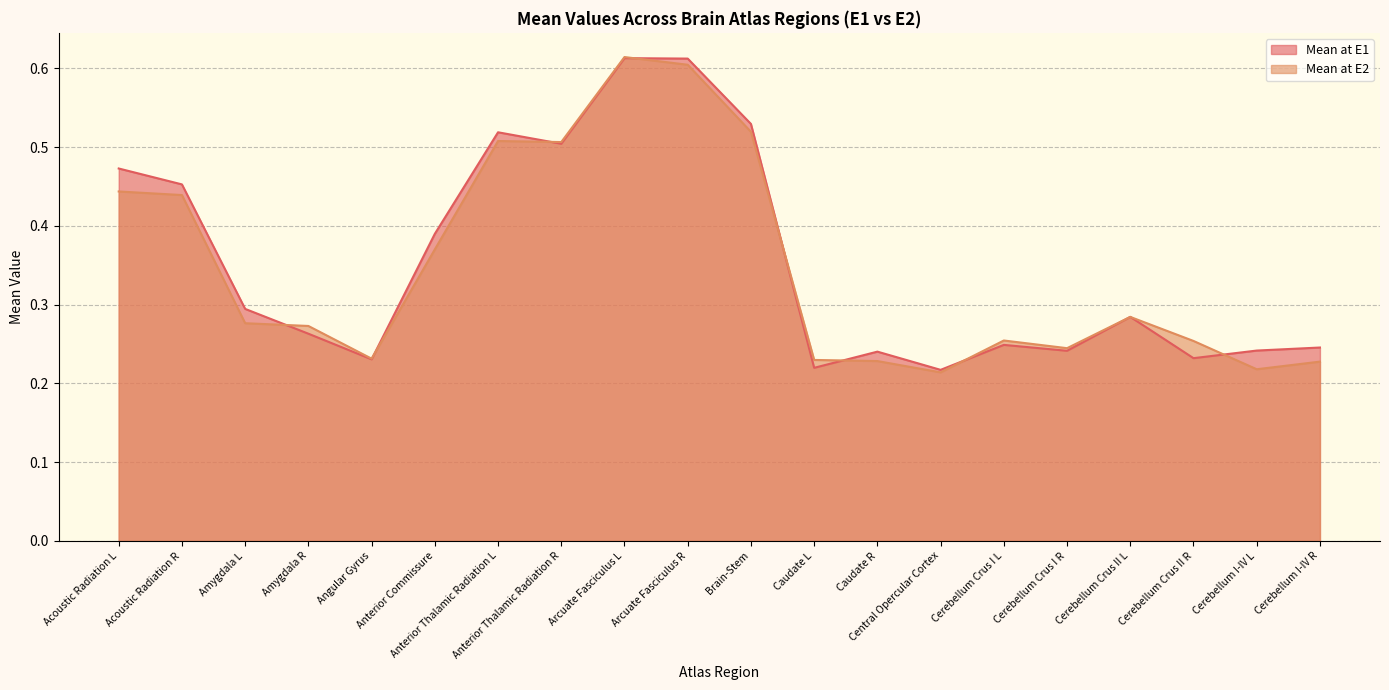

Where is the first local minimum for Mean at E2?

Angular Gyrus